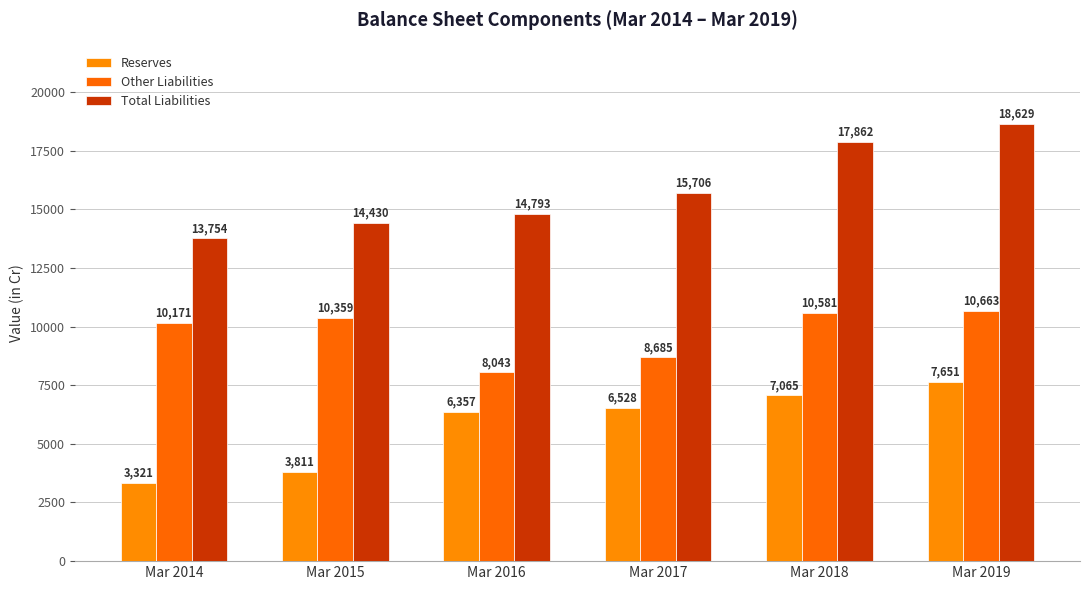

At which label is Total Liabilities closest to 16191?

Mar 2017